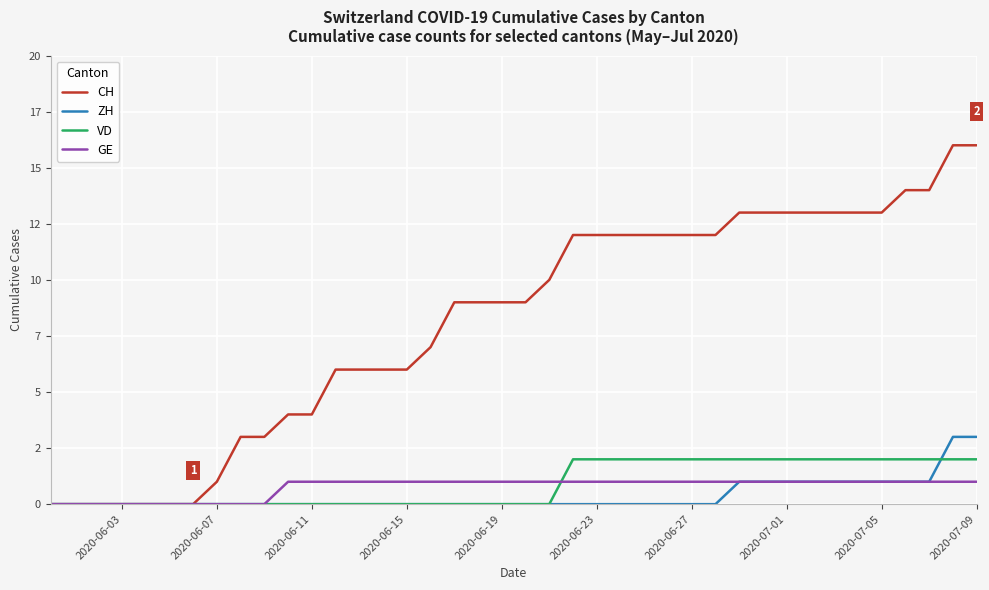

What is the difference between the maximum and minimum values in the ZH series?

3